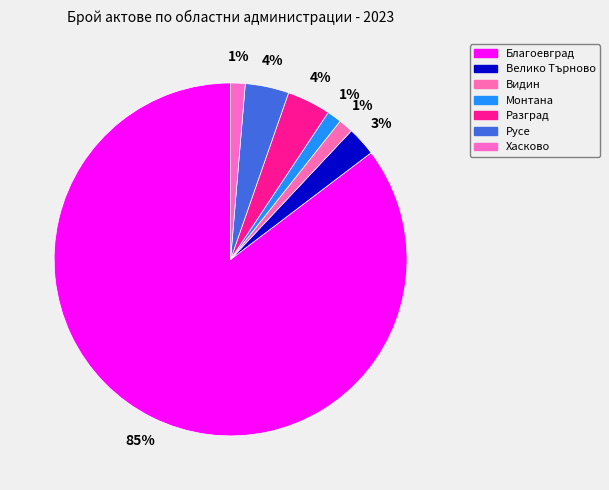

What is the change in value from Русе to Хасково?

-2